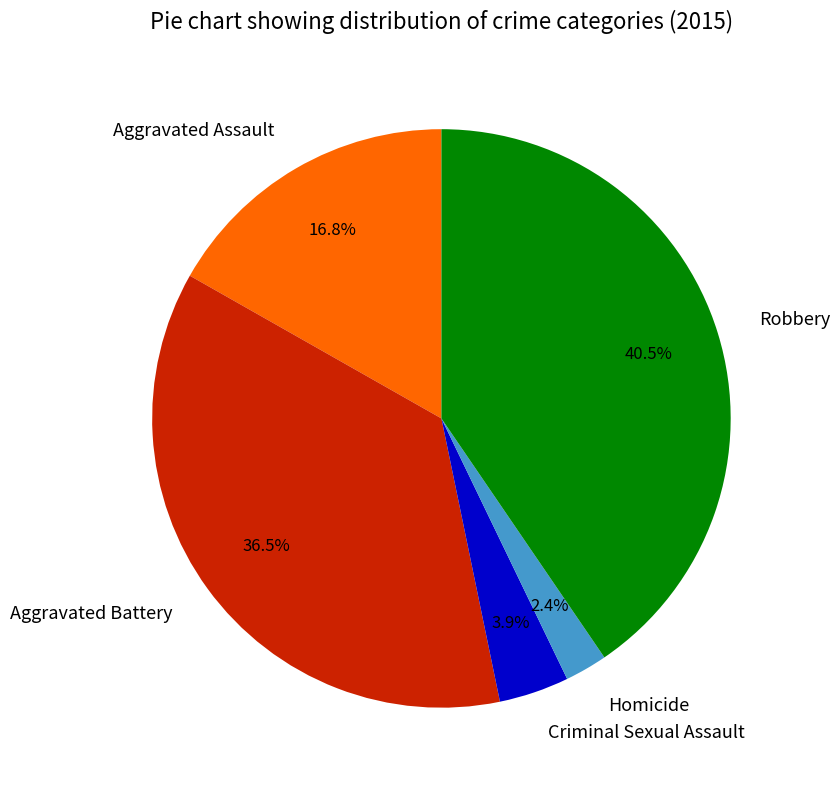

Does Criminal Sexual Assault account for over 50% of the chart?

No